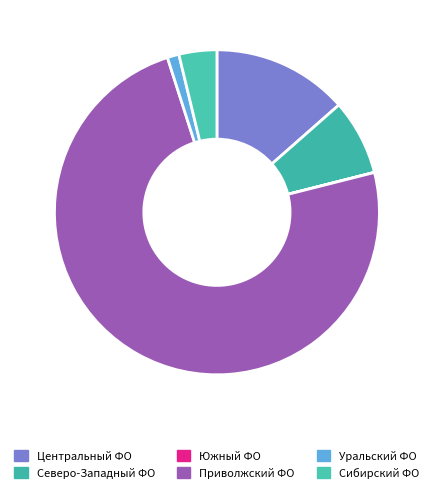

Rank the categories by value from highest to lowest.

Приволжский федеральный округ, Центральный федеральный округ, Северо-Западный федеральный округ, Сибирский федеральный округ, Уральский федеральный округ, Южный федеральный округ